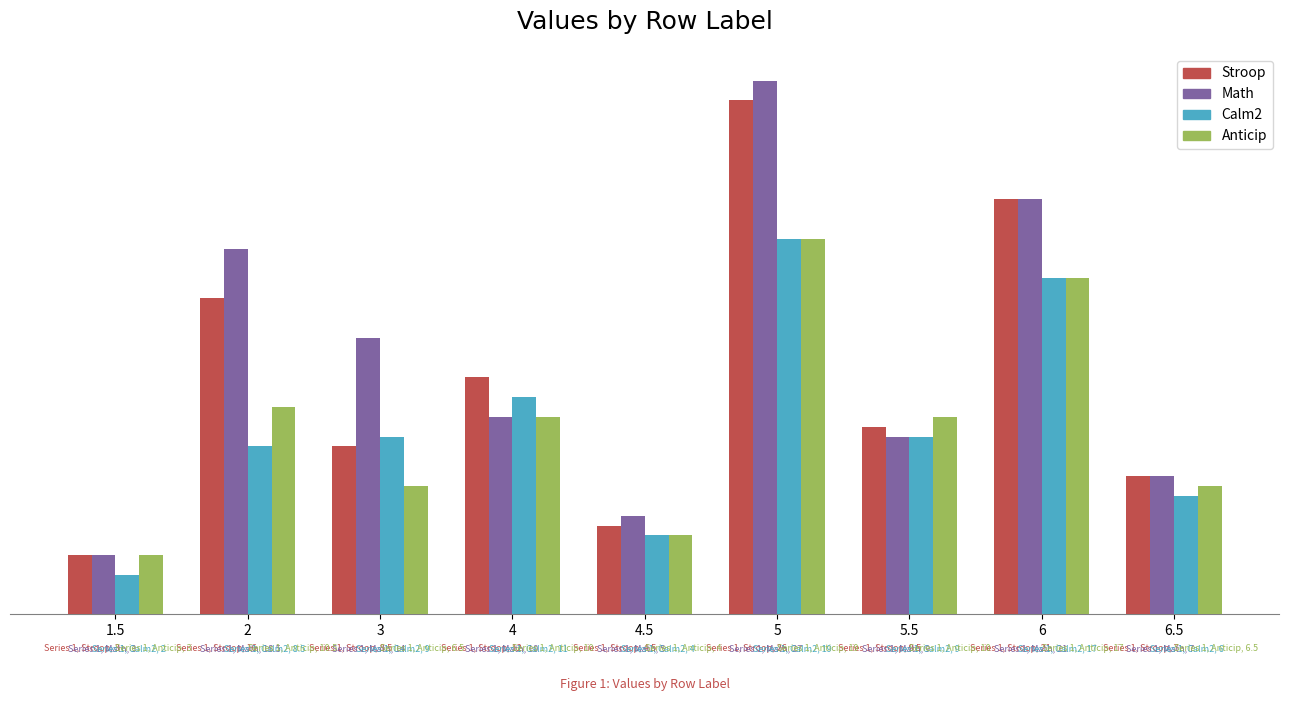

What is the difference between the highest and lowest values at 5.5?

1.0